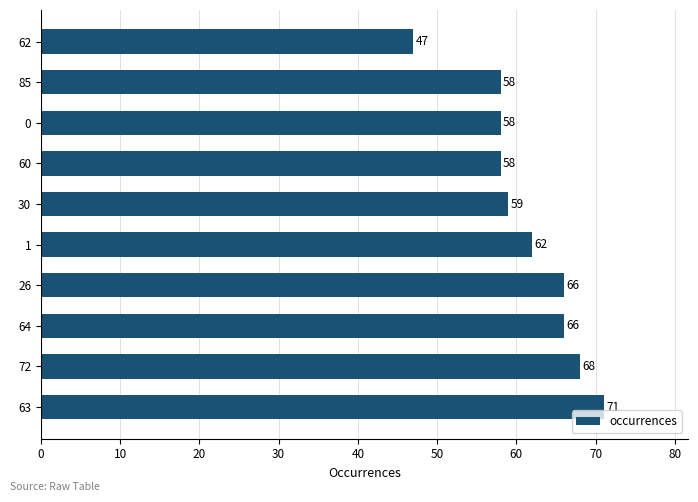

Reading top to bottom, extract all data points from this chart.

62=47	85=58	0=58	60=58	30=59	1=62	26=66	64=66	72=68	63=71